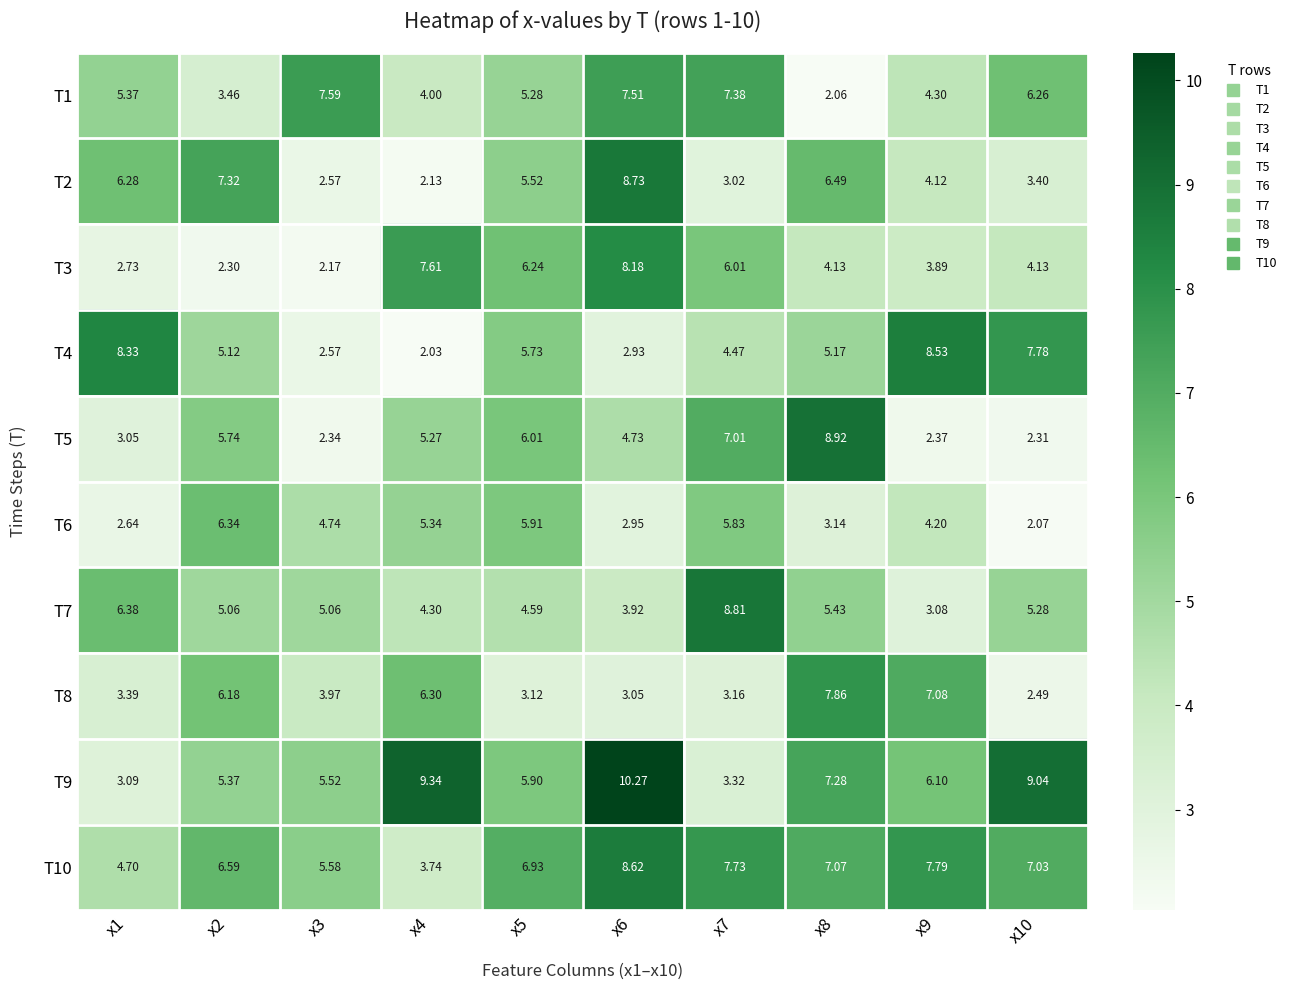

Is the value of T8 at x2 greater than the value of T3 at x6?

No